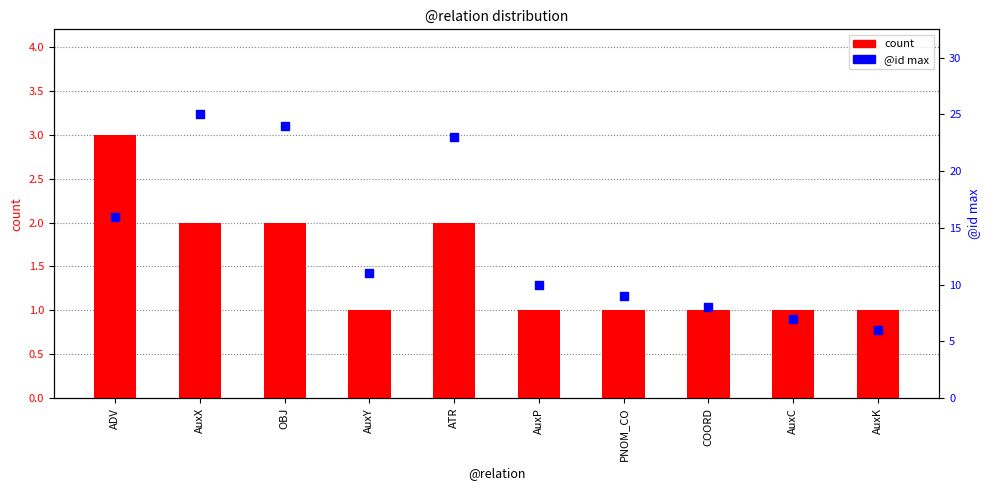

What is the total value across all series at AuxP?

11